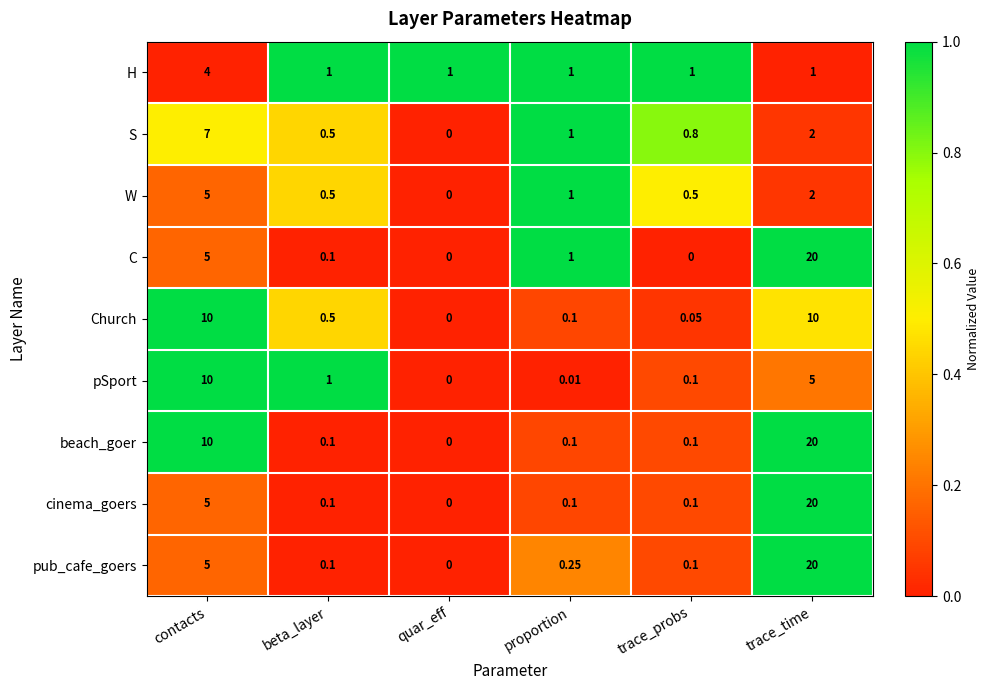

Which series has the largest total across all categories?

beach_goer